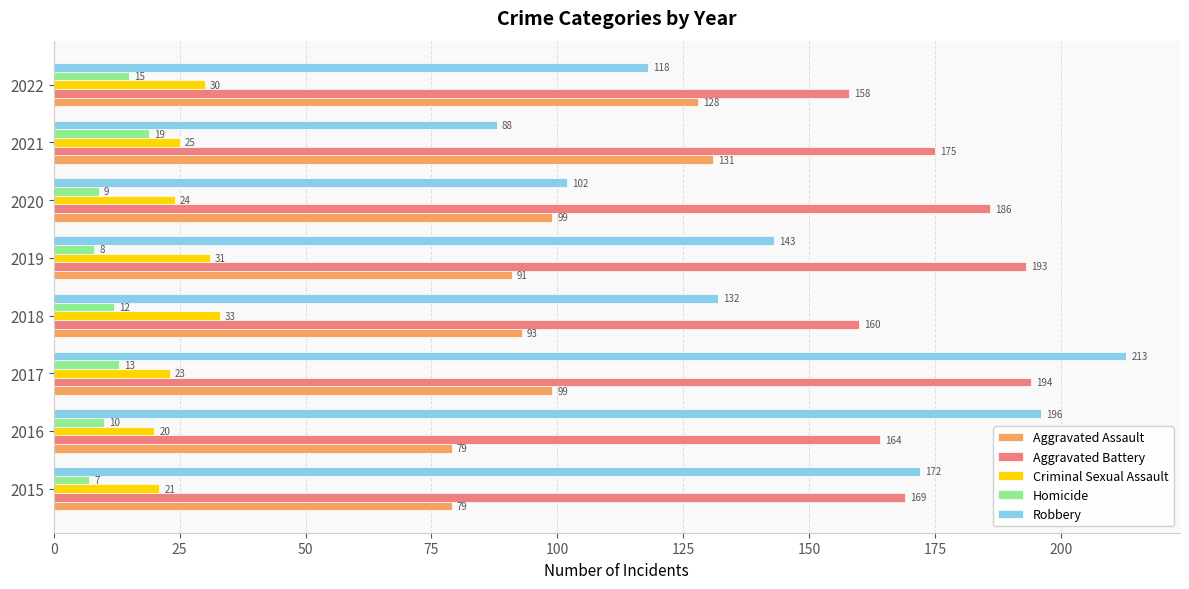

Rank the series by their maximum value, from highest to lowest.

Robbery, Aggravated Battery, Aggravated Assault, Criminal Sexual Assault, Homicide